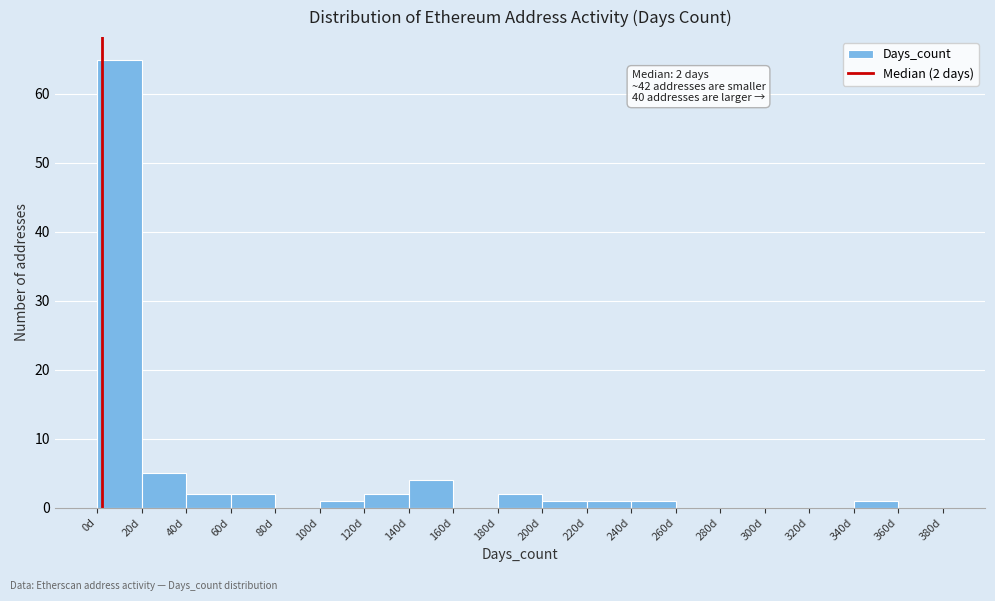

Which range on the x-axis has the tallest bar?

0 to 20